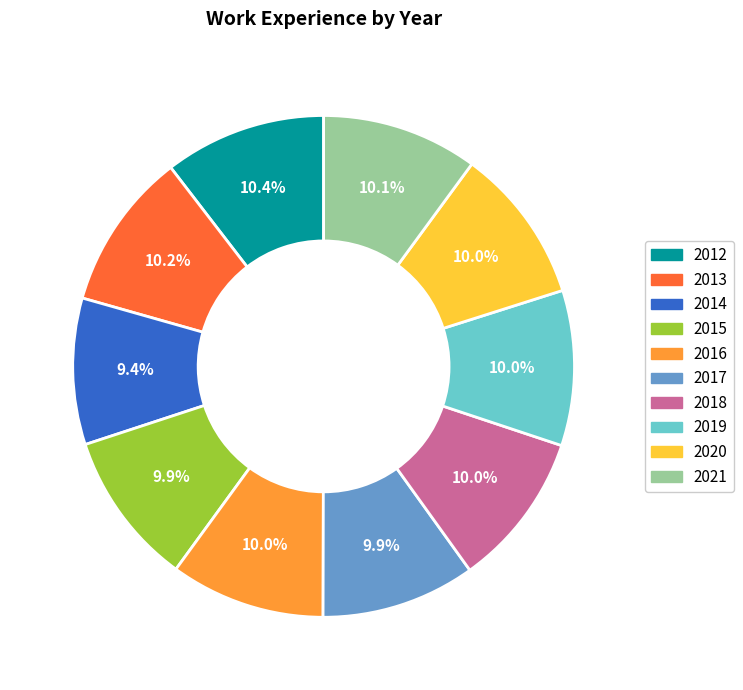

Does 2014 account for over 50% of the chart?

No